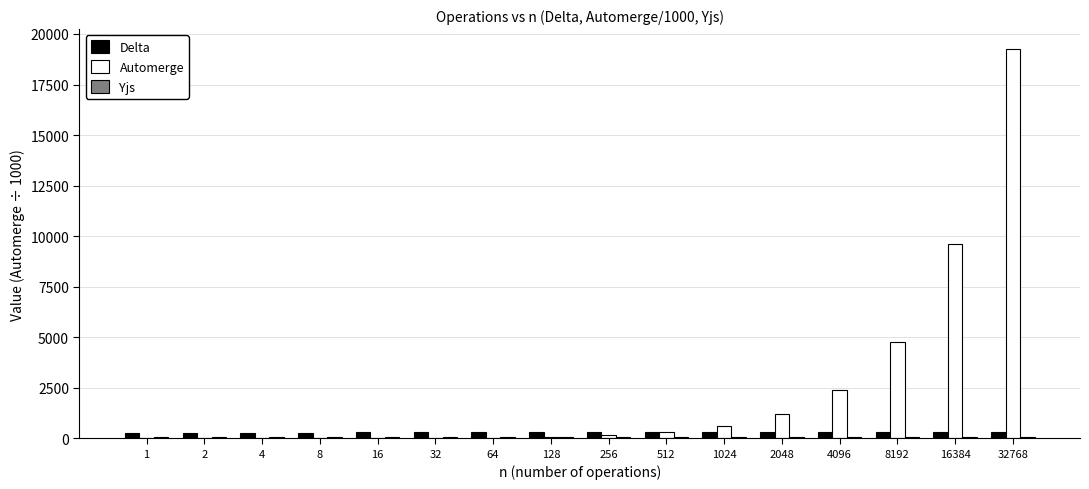

The Delta series shows 294.0 at 4096. True or false?

True